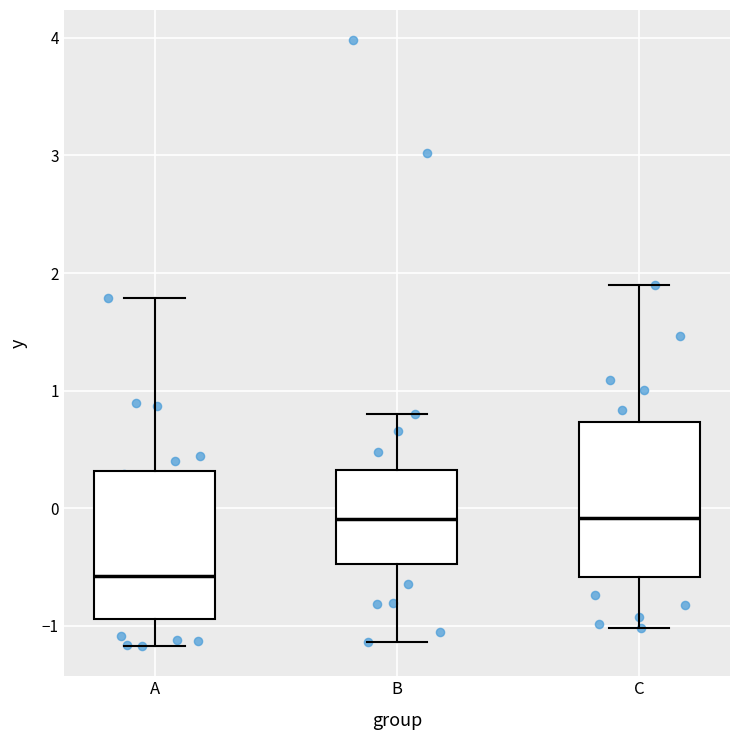

Reading left to right, transcribe this box plot: for each box, give where its median line is, the range the box spans, and where its two whiskers end, as read against the y-axis. The values are not printed on the chart, so give them approximately, as read against the axis.

A: median -0.6, box -0.9 to 0.3, whiskers -1.2 to 1.8
B: median -0.1, box -0.5 to 0.3, whiskers -1.1 to 0.8
C: median -0.1, box -0.6 to 0.7, whiskers -1.0 to 1.9